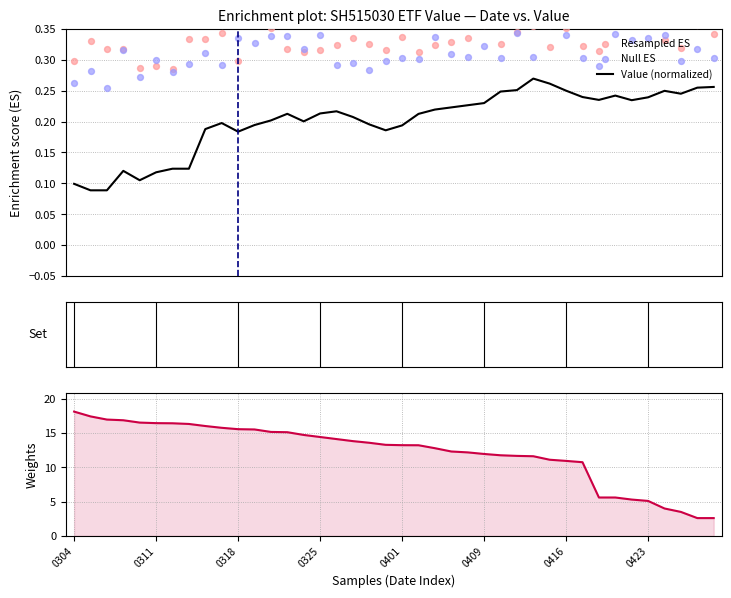

Is the value of Value (normalized) at 0409 greater than the value of Null ES at 26?

No